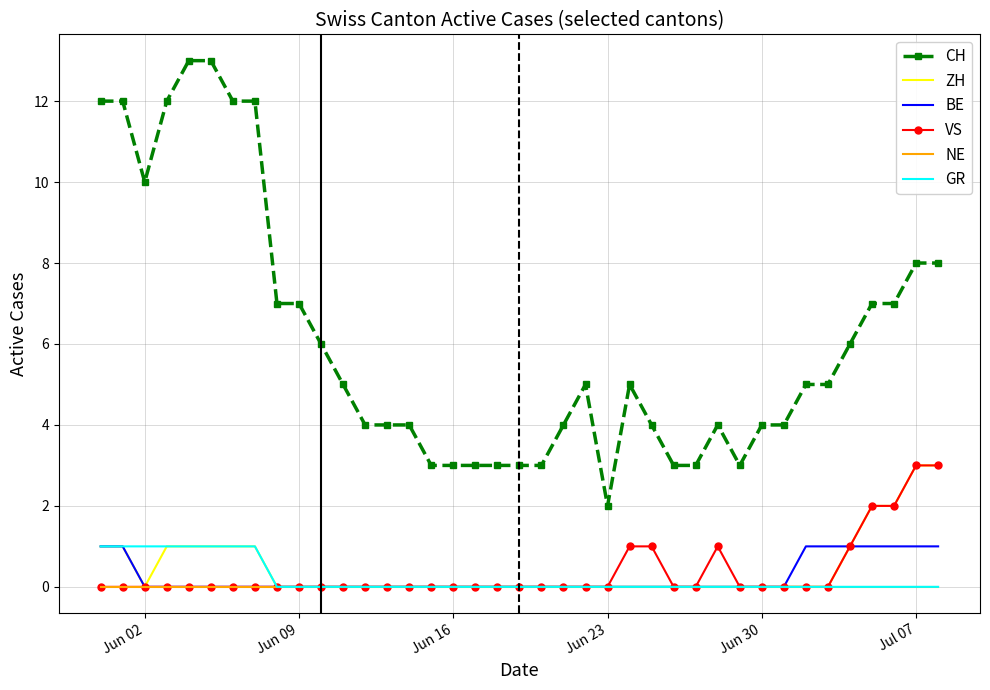

True or false: CH and VS intersect in this chart.

False